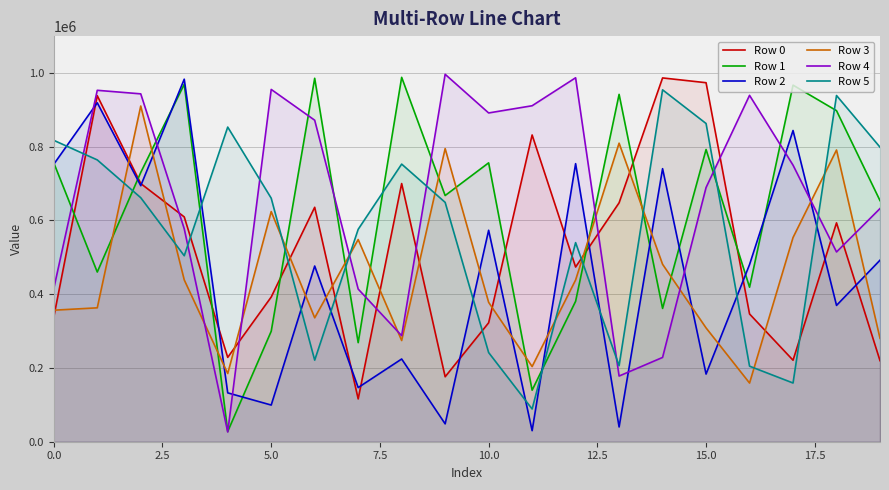

How many lines are shown in the chart?

6